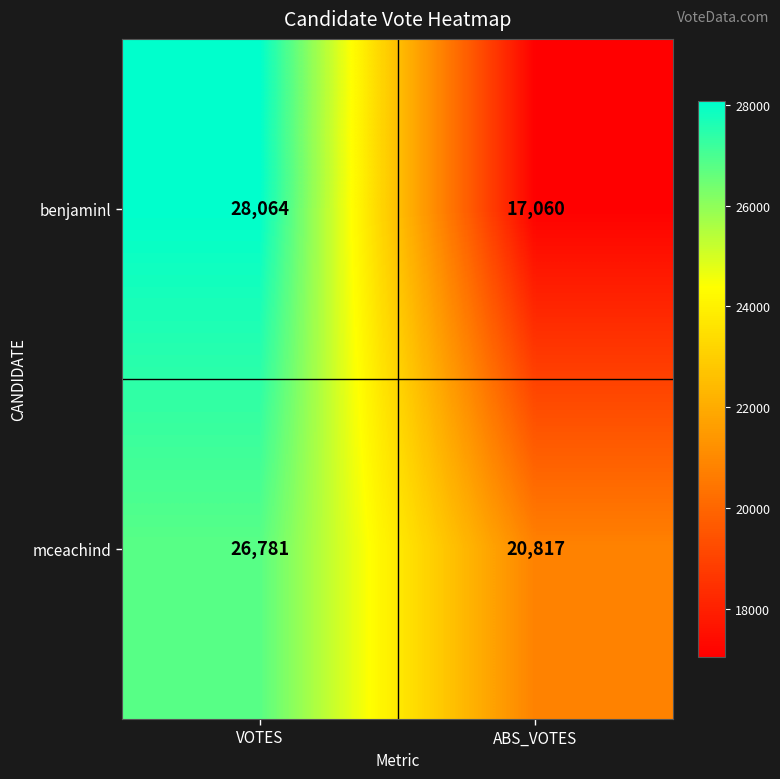

What is the smallest value displayed?

17060